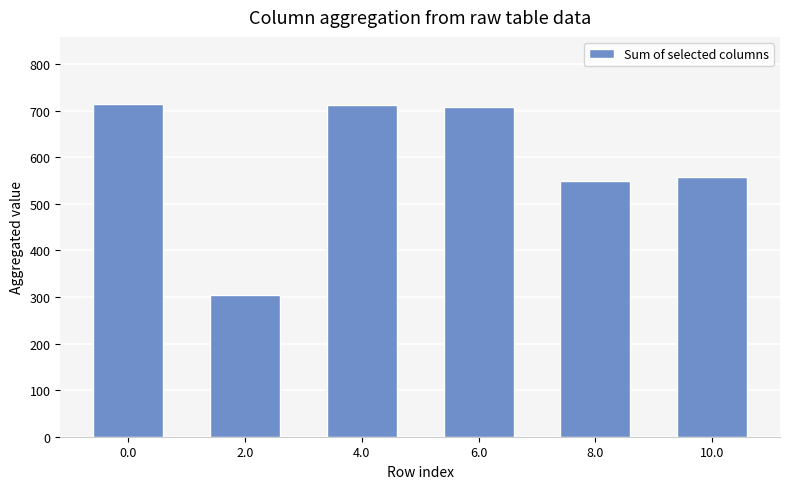

What is the difference between the maximum and minimum values?

410.4